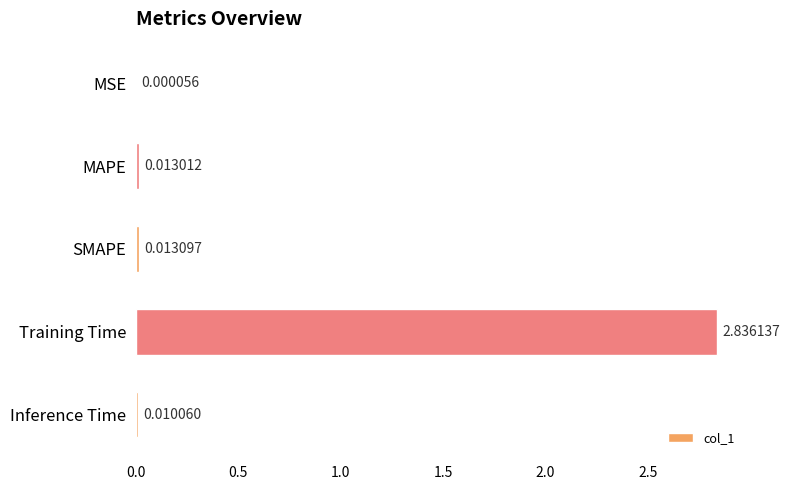

Which label corresponds to the largest value in the chart?

Training Time